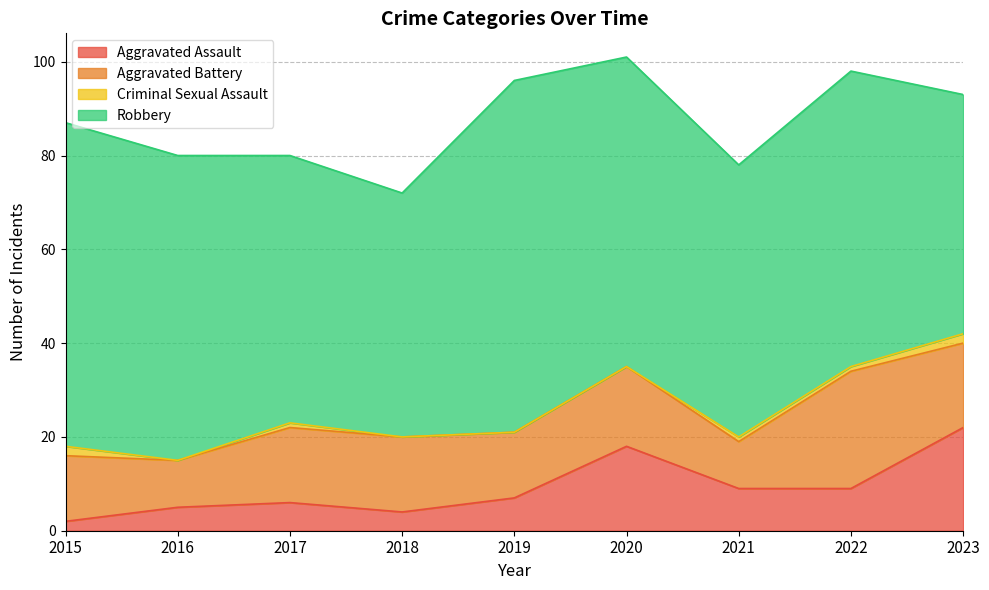

What is the spread (max minus min) of values at 2023?

49